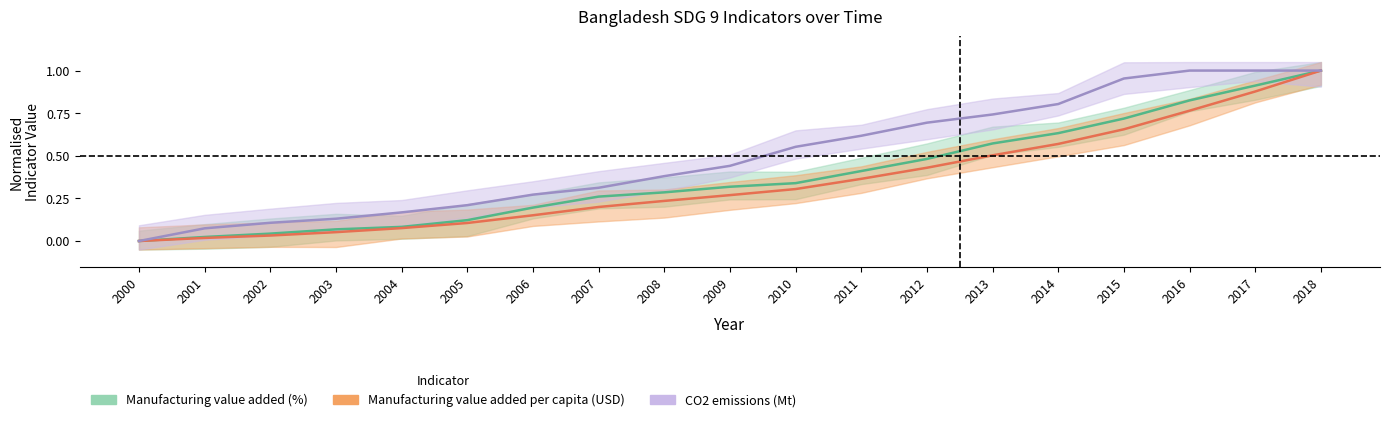

What is the spread (max minus min) of values at 2001?

0.1